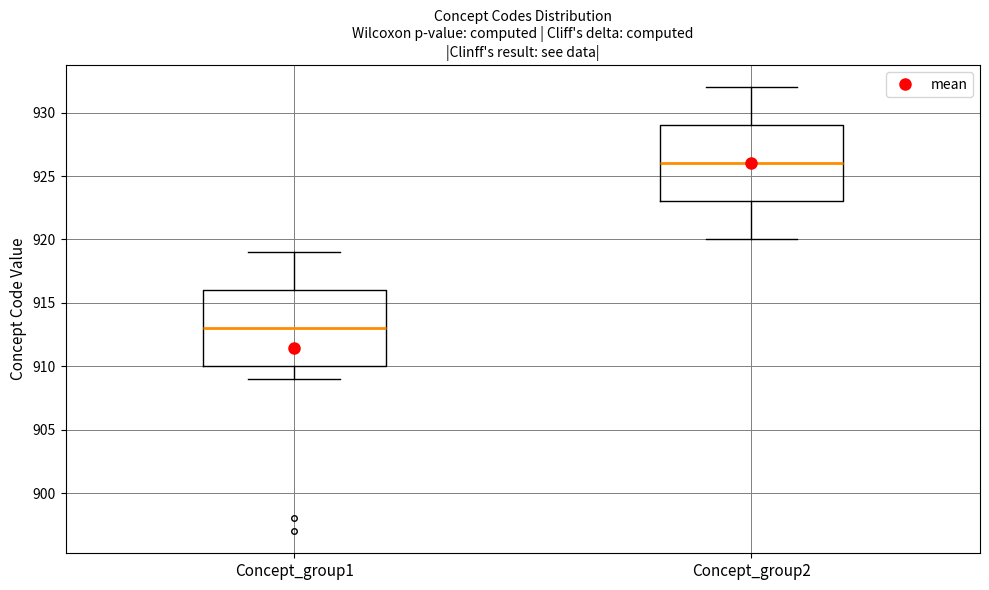

Which box has the lowest median line?

Concept_group1